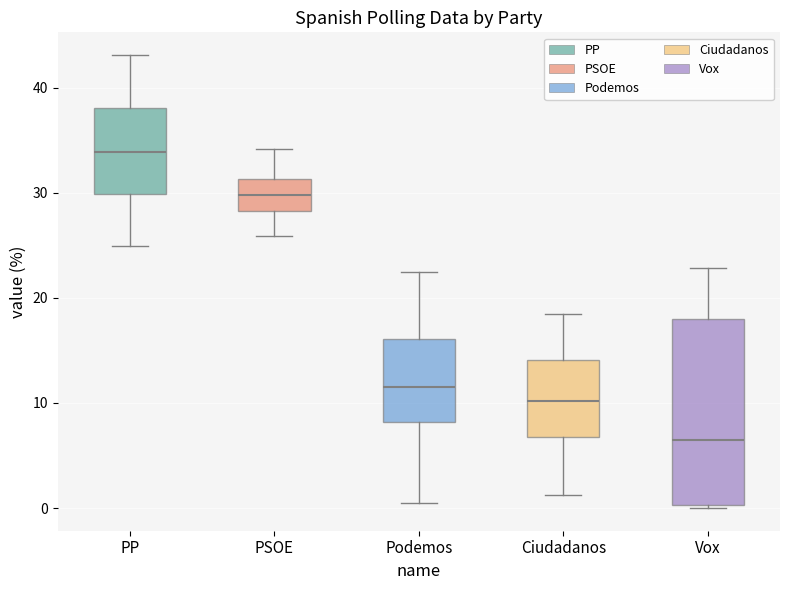

Comparing the boxes themselves (not the whiskers), which one is the tallest?

Vox